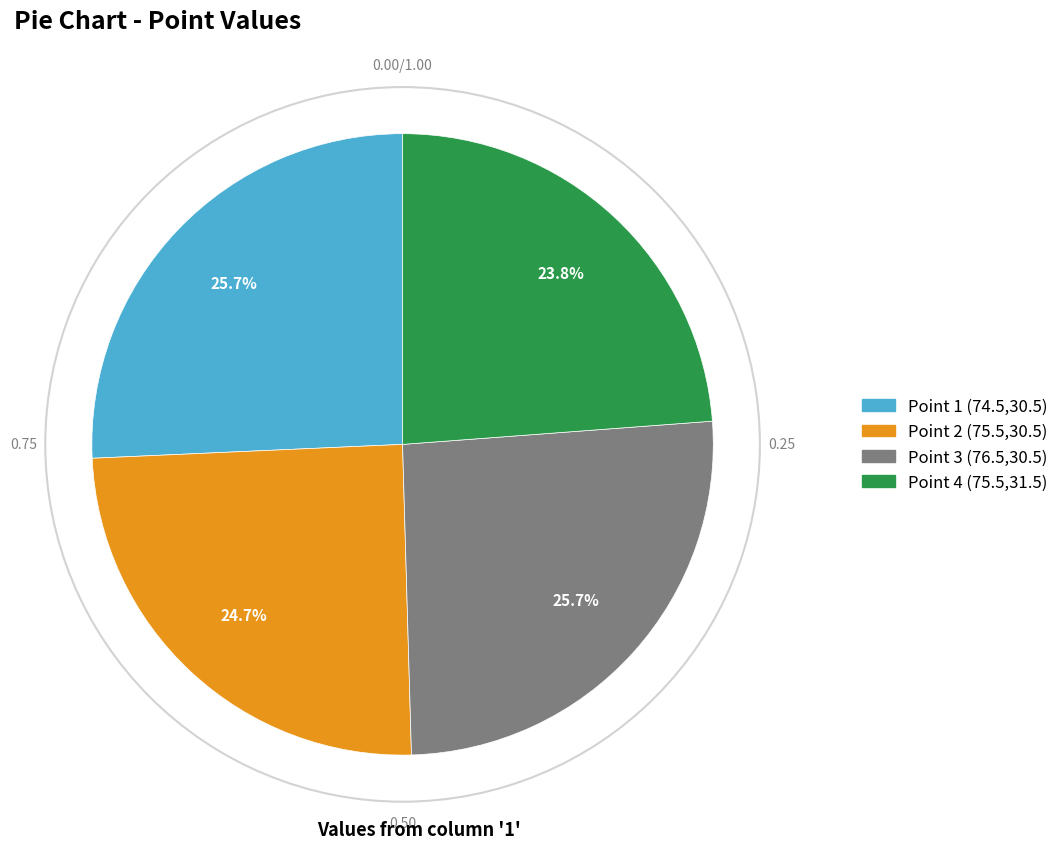

Count the number of slices in the pie.

4